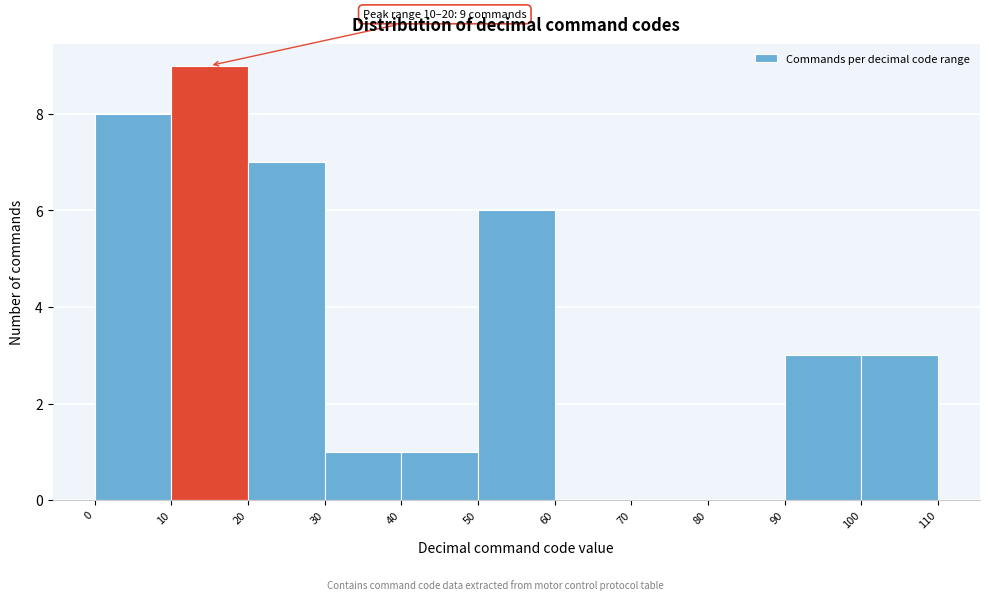

Which range on the x-axis has the tallest bar?

10 to 20